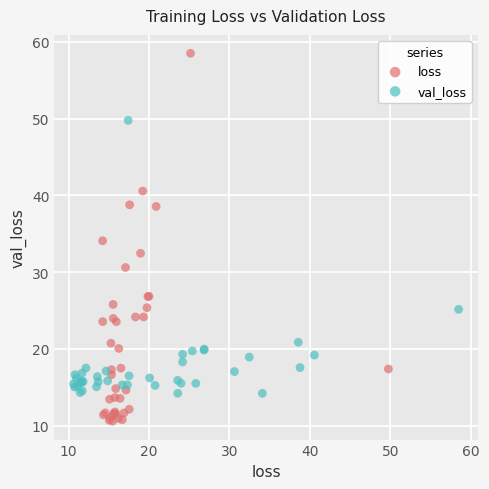

Which series has the largest Y range (max minus min)?

loss